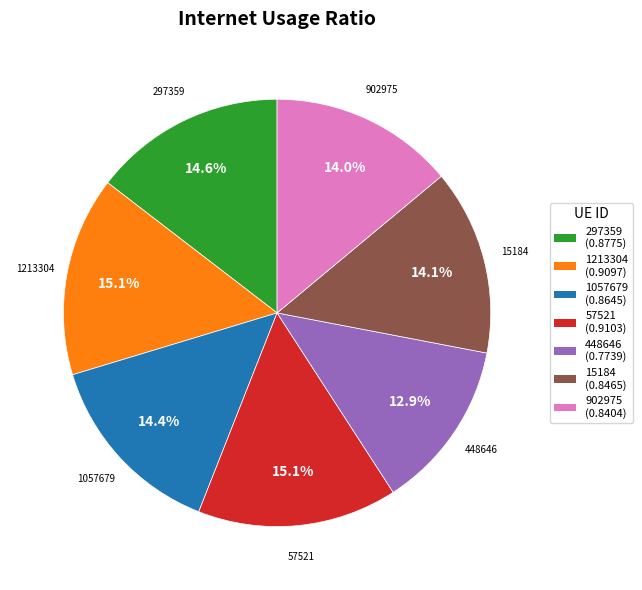

How many slices are in this pie chart?

7